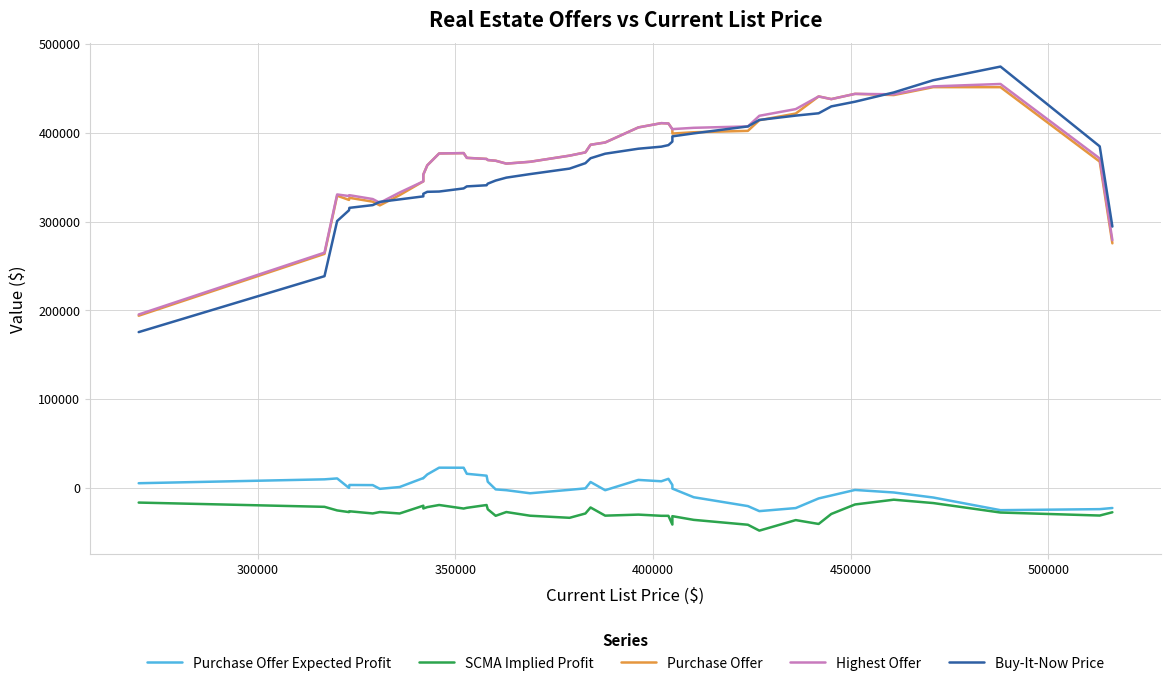

True or false: SCMA Implied Profit and Buy-It-Now Price intersect in this chart.

False